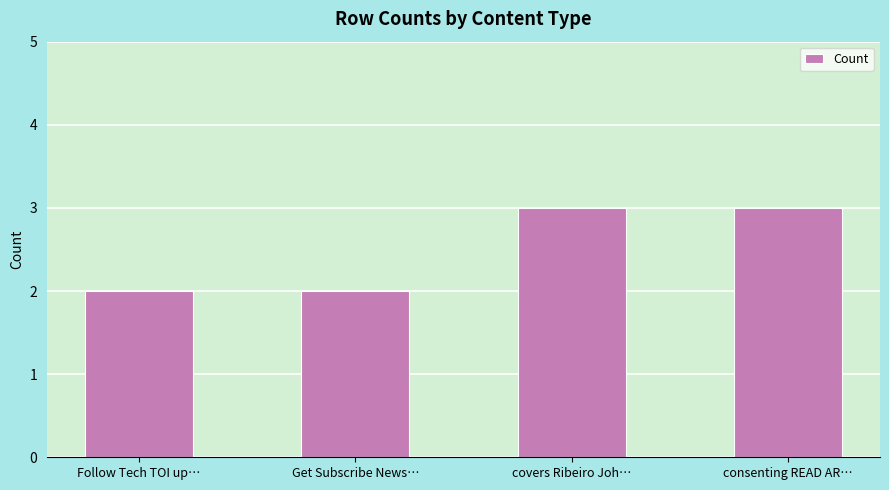

Does the chart contain any negative values?

No